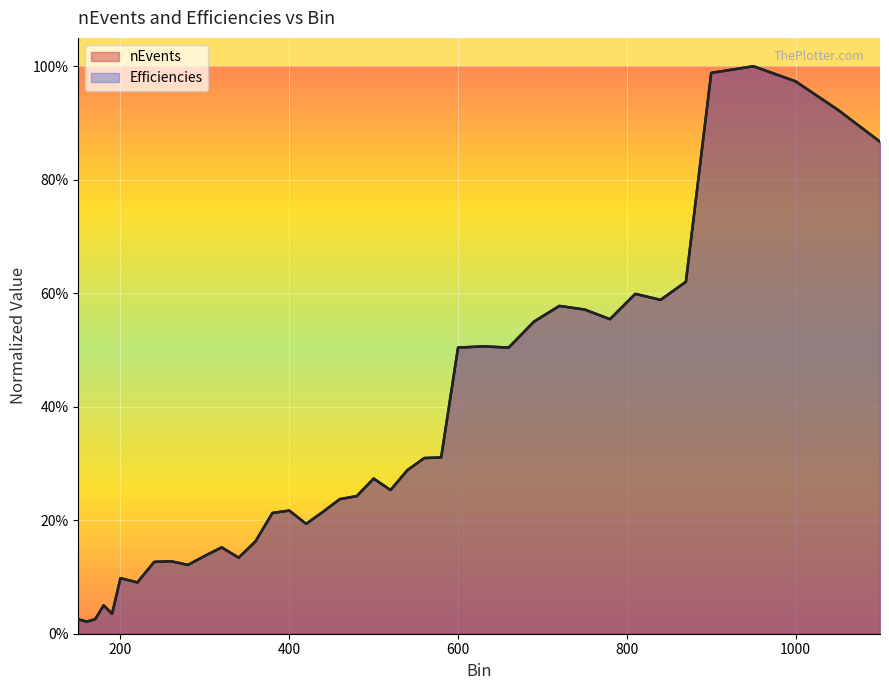

Which has a higher value, 160 or 870?

870